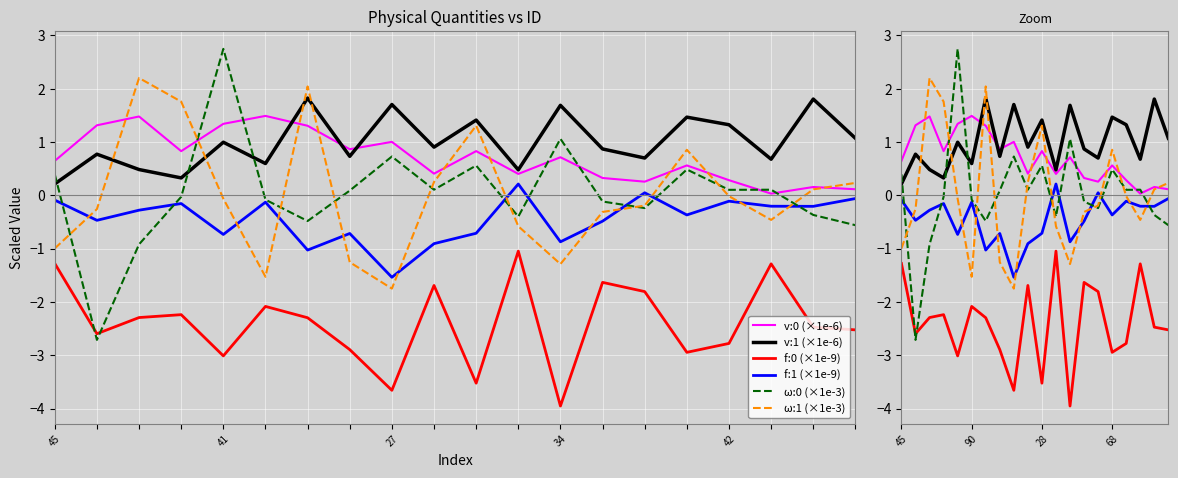

Which series ends up on top after the final intersection of ω:1 (×1e-3) and f:1 (×1e-9)?

ω:1 (×1e-3)